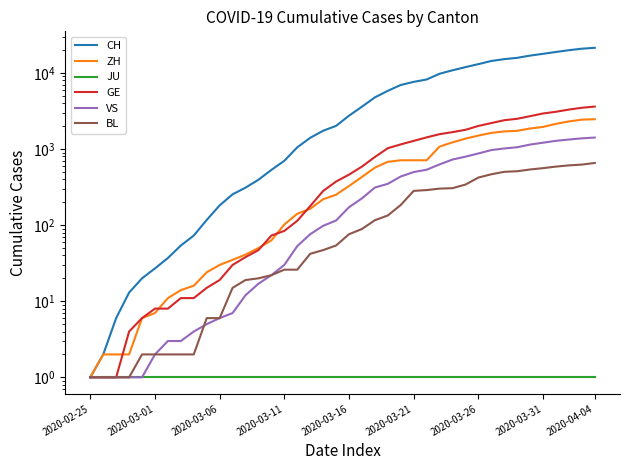

At 26, list the series in order from largest to smallest.

CH, GE, ZH, VS, BL, JU